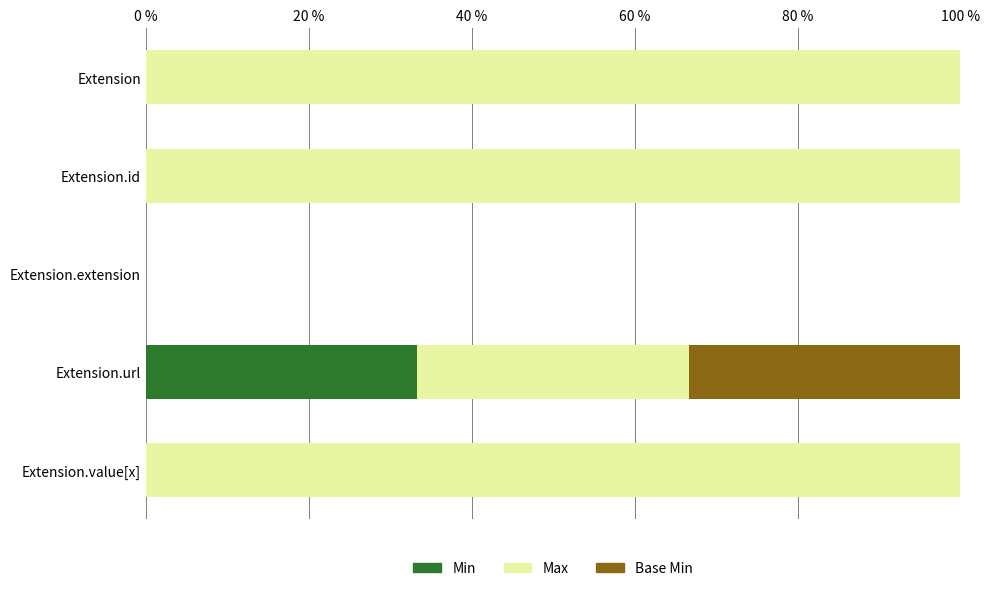

Is it true that Min equals -17.5 at Extension.extension?

False